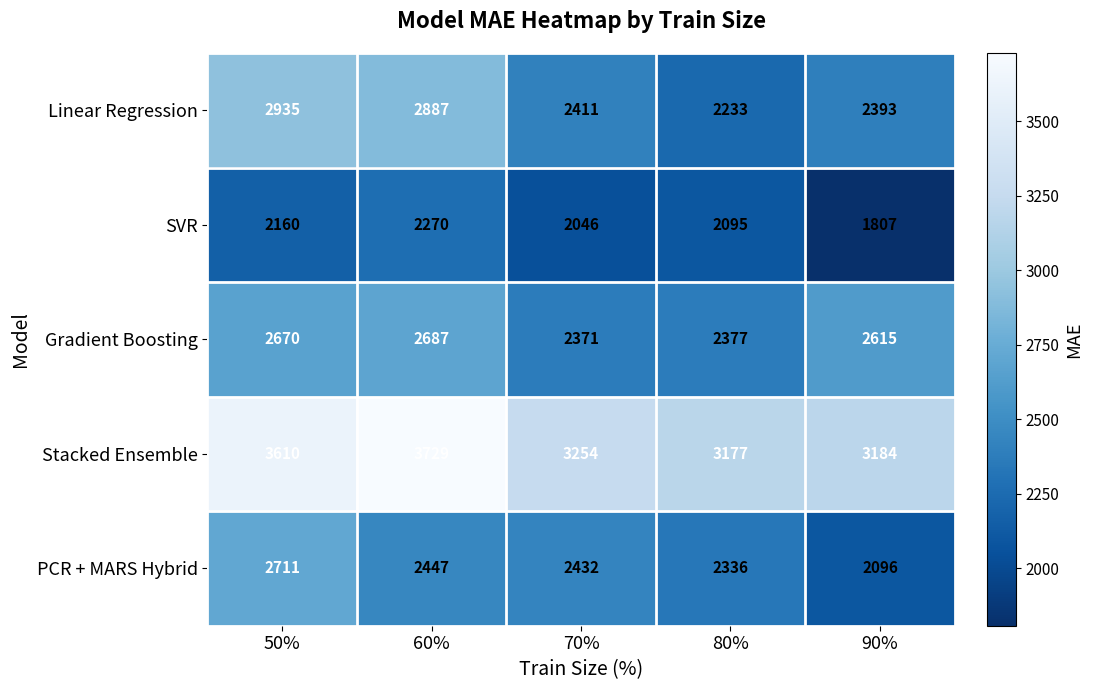

Reading right to left, transcribe all the data shown in this chart.

Linear Regression: 90%=2393	80%=2233	70%=2411	60%=2887	50%=2935
SVR: 90%=1807	80%=2095	70%=2046	60%=2270	50%=2160
Gradient Boosting: 90%=2615	80%=2377	70%=2371	60%=2687	50%=2670
Stacked Ensemble: 90%=3184	80%=3177	70%=3254	60%=3729	50%=3610
PCR + MARS Hybrid: 90%=2096	80%=2336	70%=2432	60%=2447	50%=2711